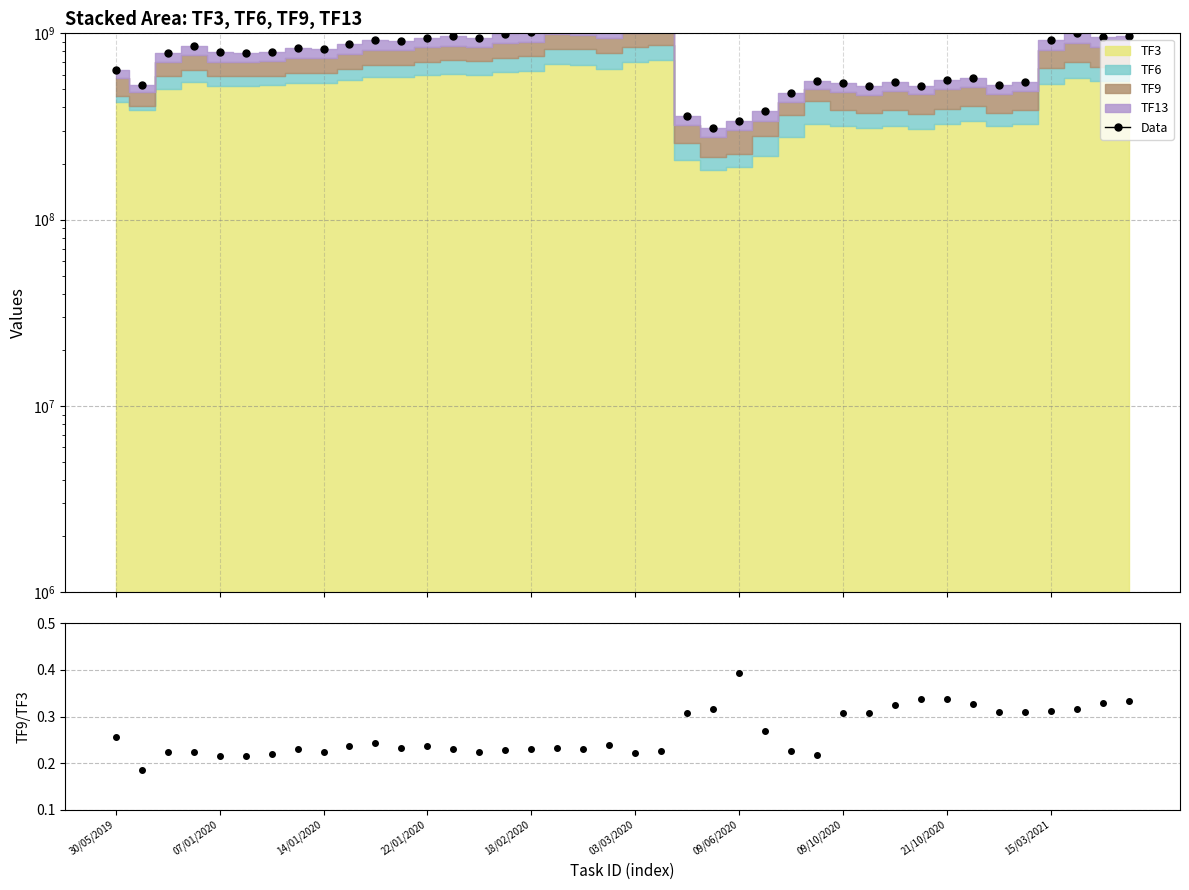

What is the sum of the Data values at 20 and 33?

1701613311.0